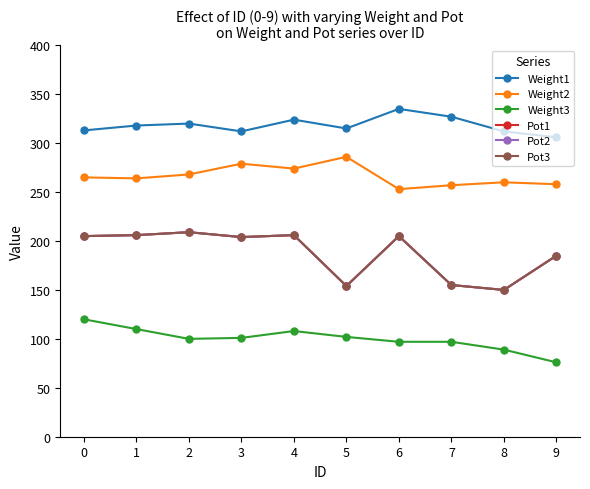

What is the sum of all Weight3 values?

1000